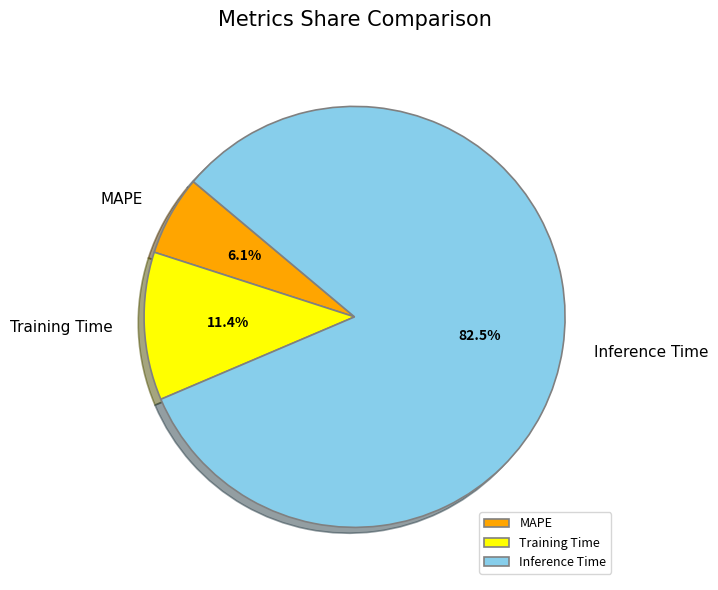

Count the number of slices in the pie.

3